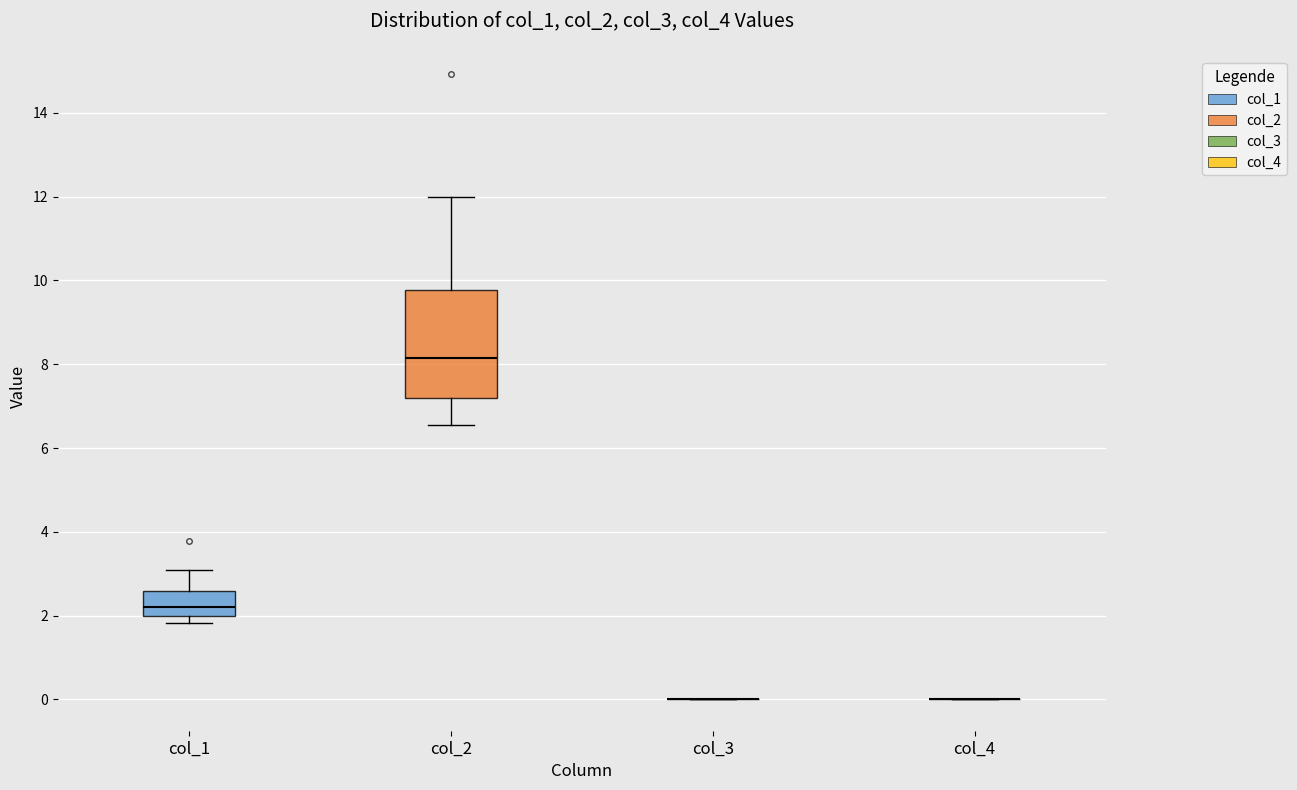

Where does the upper whisker of the box for col_1 end on the y-axis? The values are not printed on the chart, so give them approximately, as read against the axis.

3.2